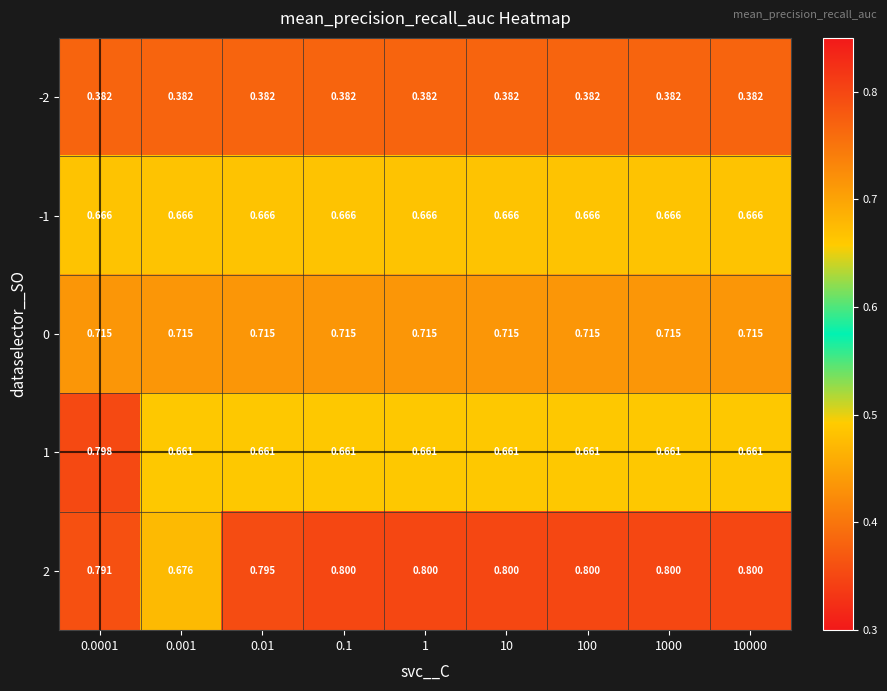

Is the value of 2 at 100 greater than the value of -1 at 0.01?

Yes